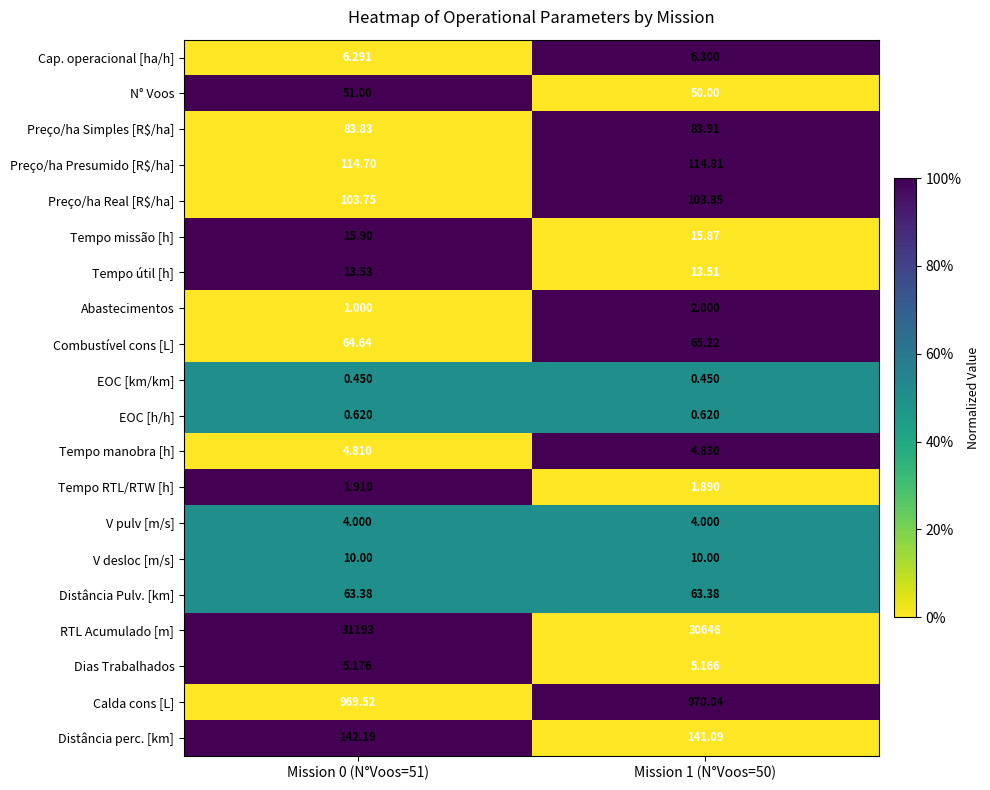

How many categories are shown in the chart?

2